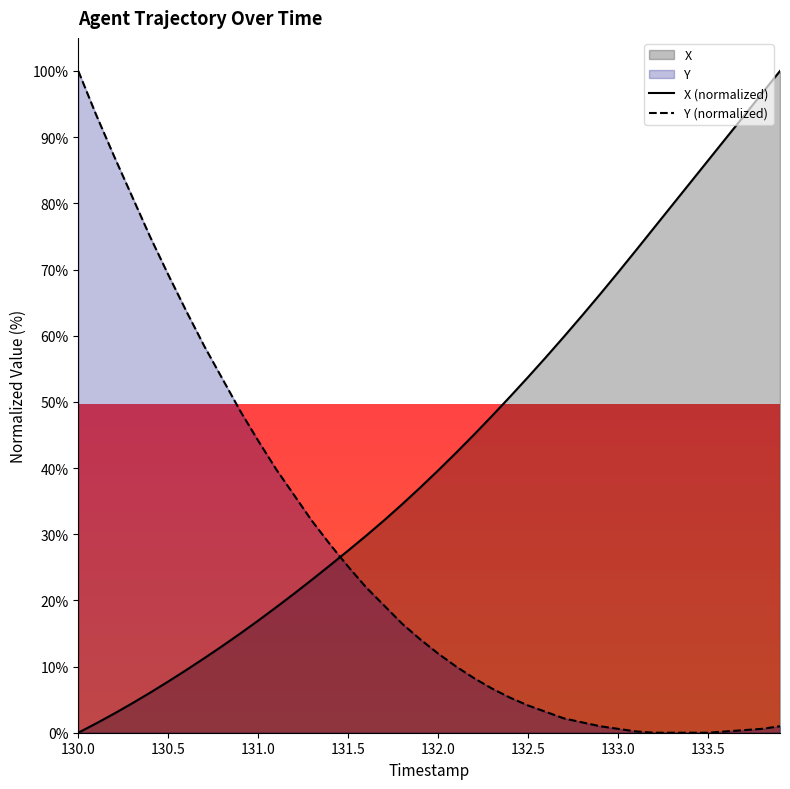

Is it true that X (normalized) equals 0.0 at 130.0?

True